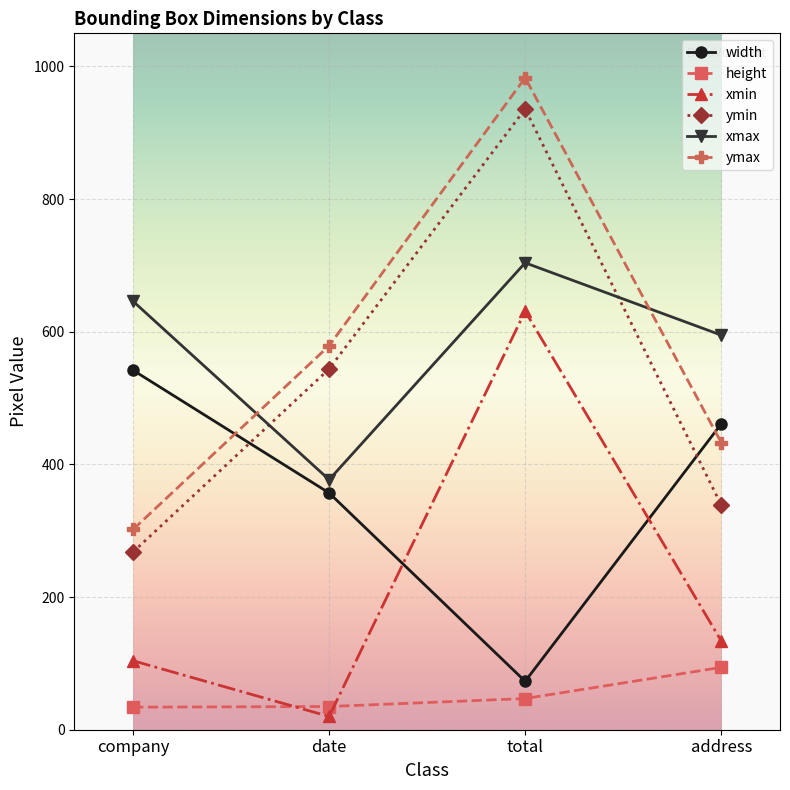

How many lines are shown in the chart?

6